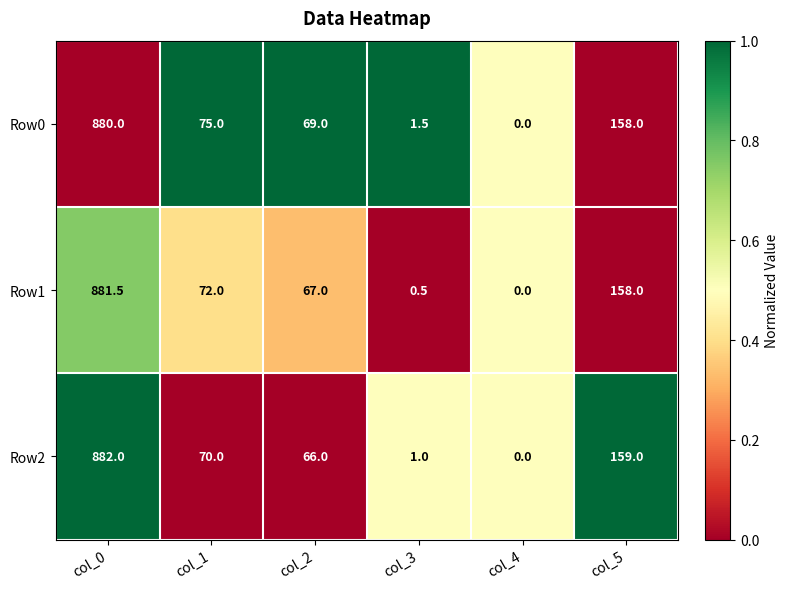

At which label does Row2 first exceed 70?

col_0